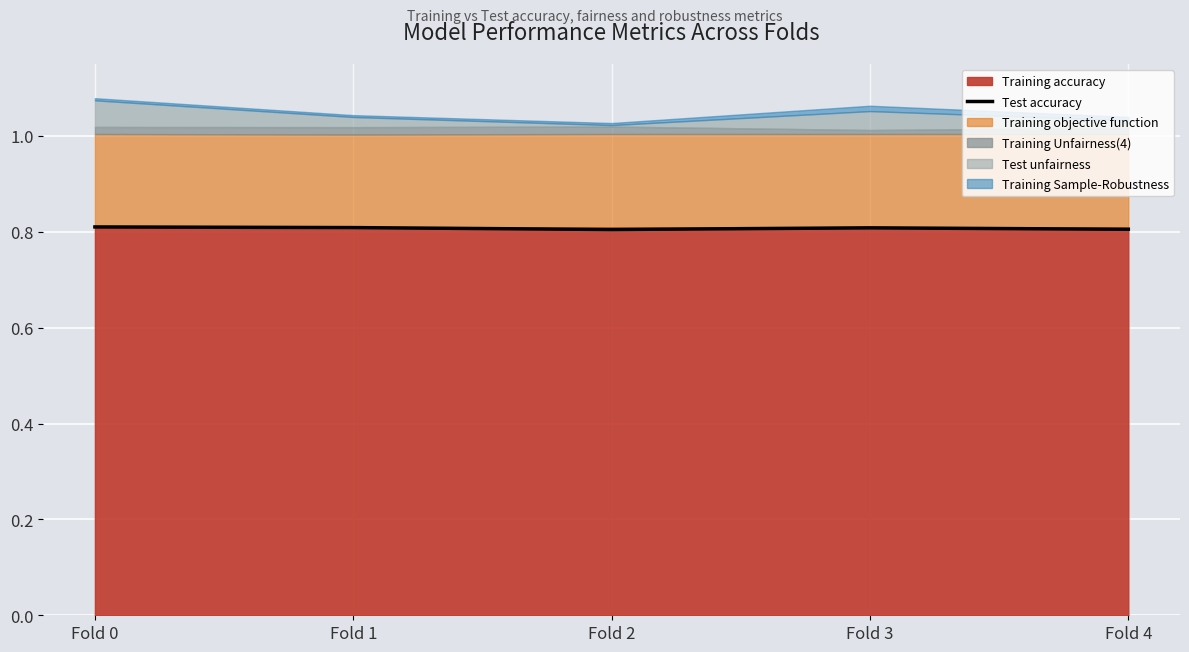

What is the sum of the values at Fold 3 and Fold 2?

1.6